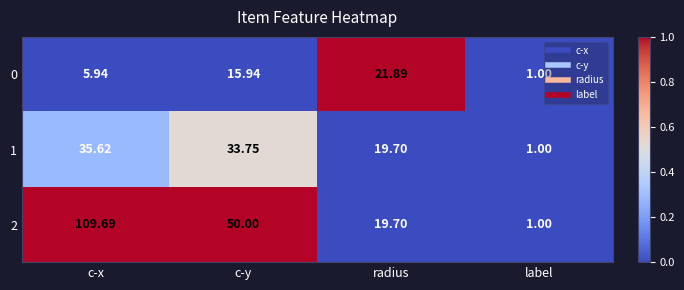

Where does the 2 series first go above 50?

c-x